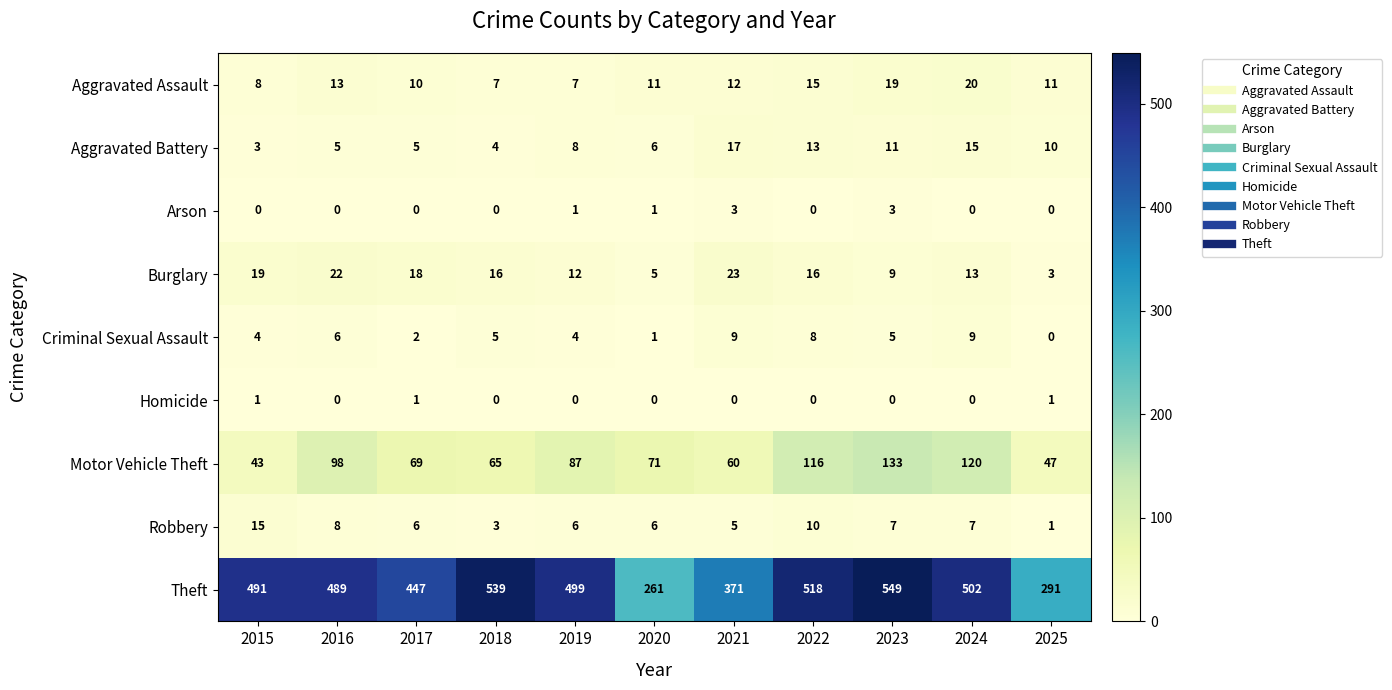

List the series in order of their peak value, lowest first.

Homicide, Arson, Criminal Sexual Assault, Robbery, Aggravated Battery, Aggravated Assault, Burglary, Motor Vehicle Theft, Theft